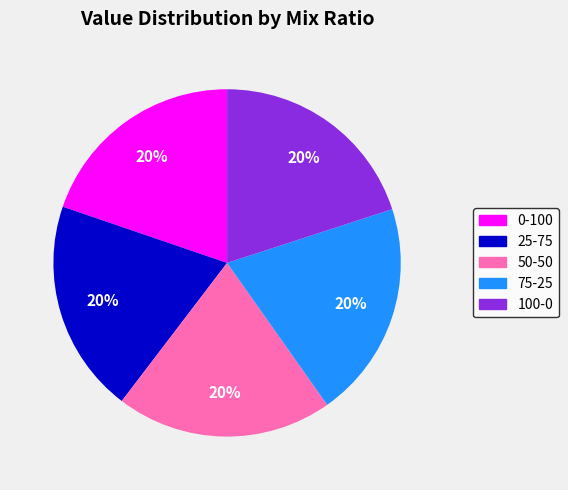

Is there a majority slice in this chart?

No